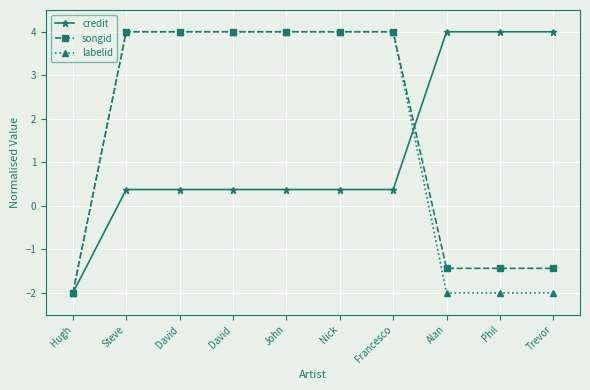

Reading left to right, what are all the values shown in this chart?

credit: -2.0	0.4	0.4	0.4	0.4	0.4	0.4	4.0	4.0	4.0
songid: -2.0	4.0	4.0	4.0	4.0	4.0	4.0	-1.4	-1.4	-1.4
labelid: -2.0	4.0	4.0	4.0	4.0	4.0	4.0	-2.0	-2.0	-2.0